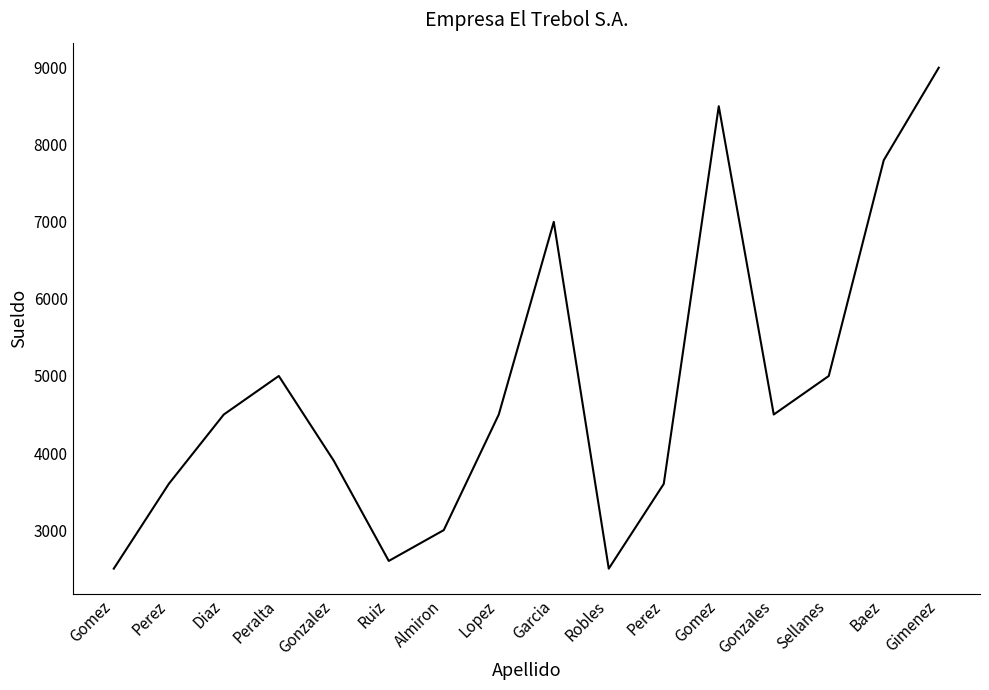

Does the chart have visible grid lines?

No